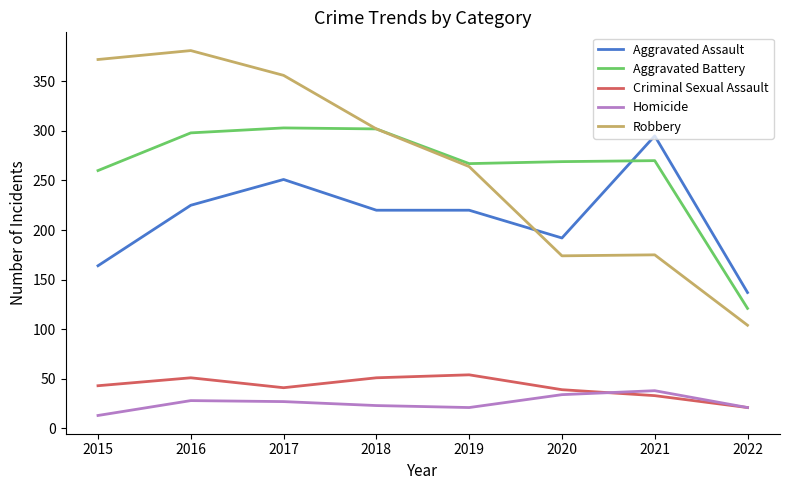

What is the average value of the Aggravated Battery series?

261